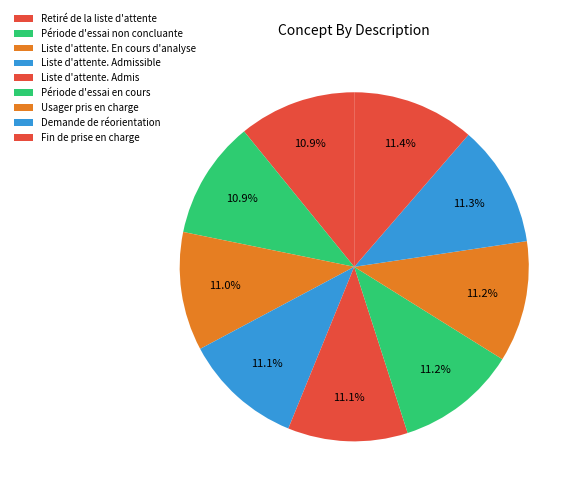

What portion of the pie excludes Liste d'attente. Admis?

88.9%